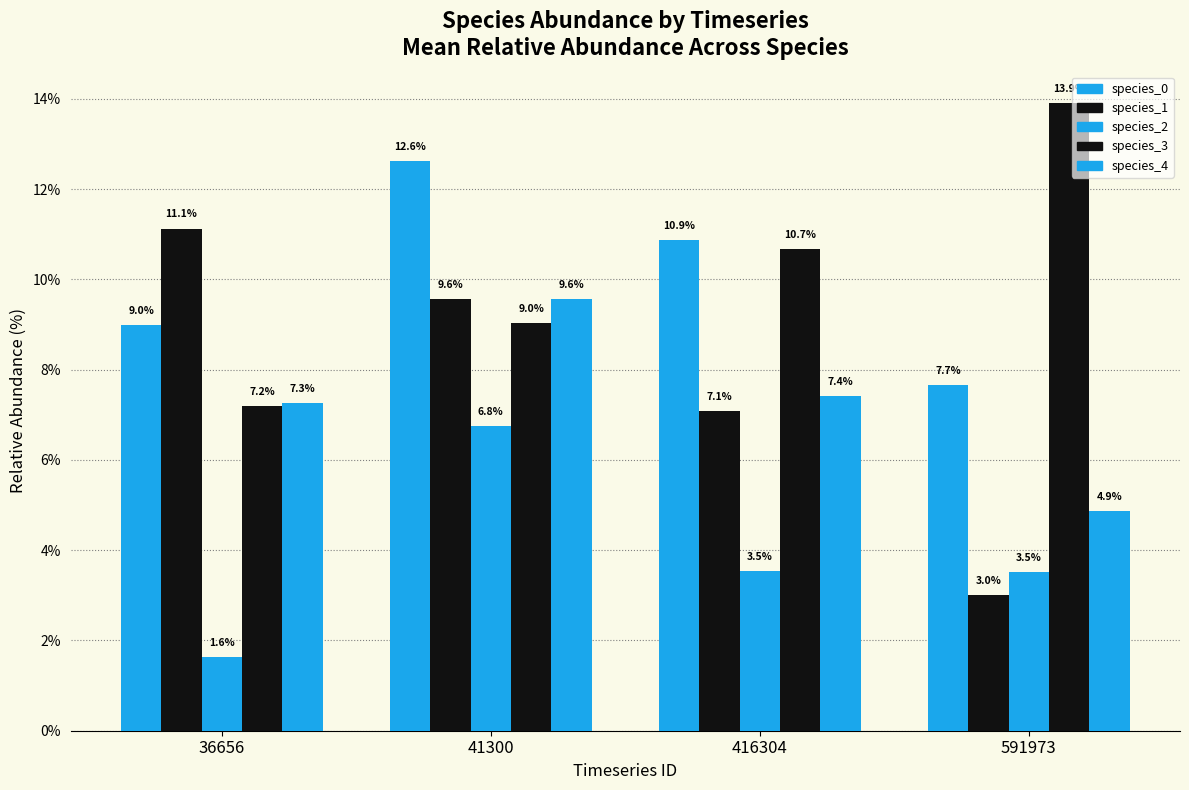

What is the minimum value shown in the chart?

1.6